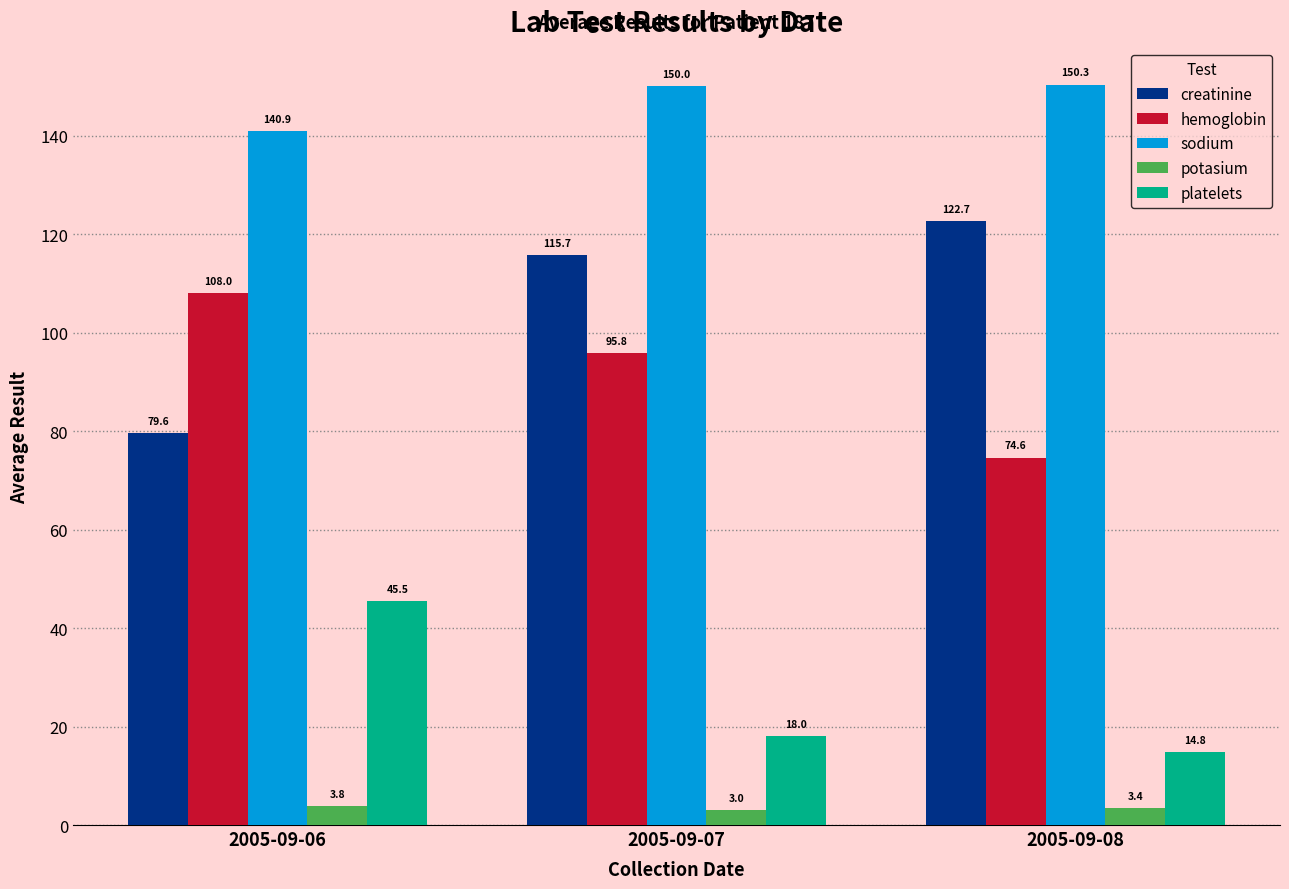

What are all the series names shown in the legend?

creatinine, hemoglobin, sodium, potasium, platelets